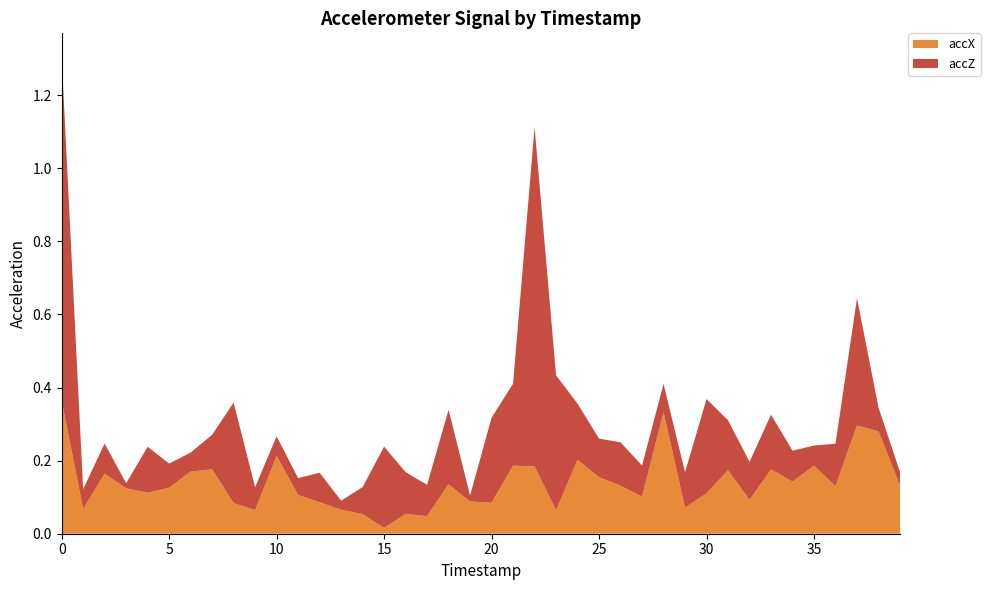

Reading right to left, transcribe all the data shown in this chart.

accX: 39=0.1	38=0.3	37=0.3	36=0.1	35=0.2	34=0.1	33=0.2	32=0.1	31=0.2	30=0.1	29=0.1	28=0.3	27=0.1	26=0.1	25=0.2	24=0.2	23=0.1	22=0.2	21=0.2	20=0.1	19=0.1	18=0.1	17=0.0	16=0.1	15=0.0	14=0.1	13=0.1	12=0.1	11=0.1	10=0.2	9=0.1	8=0.1	7=0.2	6=0.2	5=0.1	4=0.1	3=0.1	2=0.2	1=0.1	0=0.4
accZ: 39=0.0	38=0.1	37=0.3	36=0.1	35=0.1	34=0.1	33=0.1	32=0.1	31=0.1	30=0.3	29=0.1	28=0.1	27=0.1	26=0.1	25=0.1	24=0.2	23=0.4	22=0.9	21=0.2	20=0.2	19=0.0	18=0.2	17=0.1	16=0.1	15=0.2	14=0.1	13=0.0	12=0.1	11=0.0	10=0.1	9=0.1	8=0.3	7=0.1	6=0.1	5=0.1	4=0.1	3=0.0	2=0.1	1=0.1	0=0.9